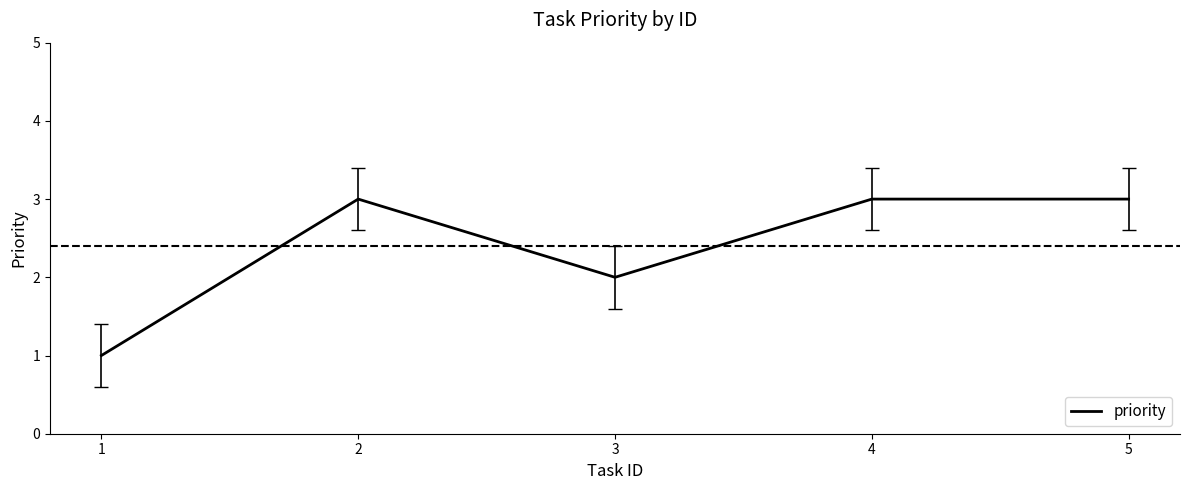

How many lines are shown in the chart?

1